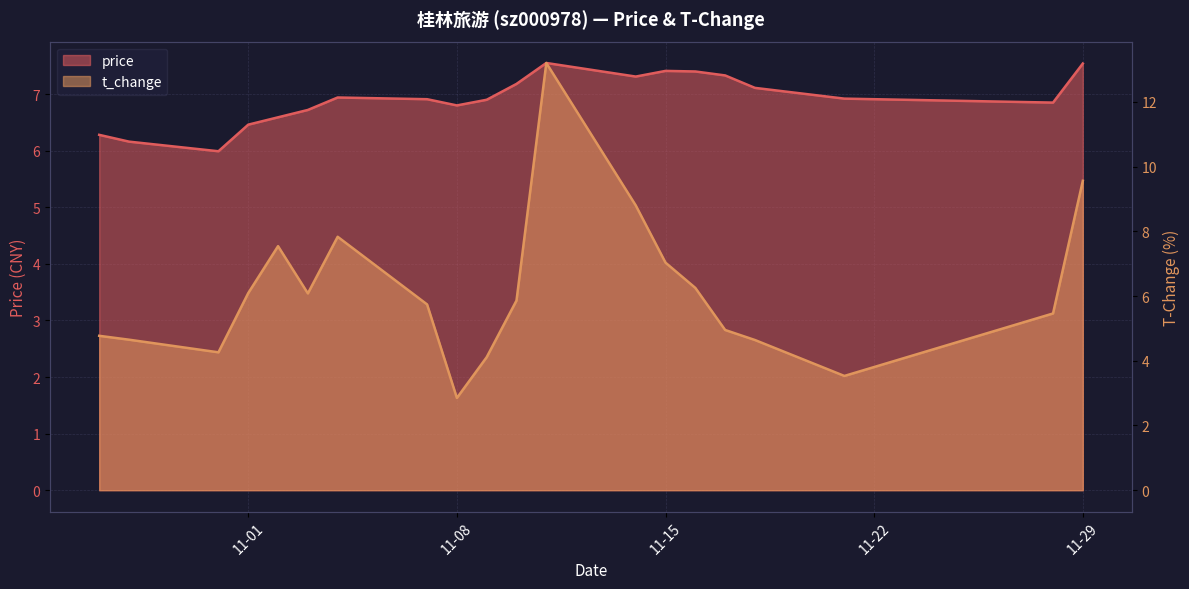

What is the difference between the highest and lowest values at 2022-11-11?

5.6